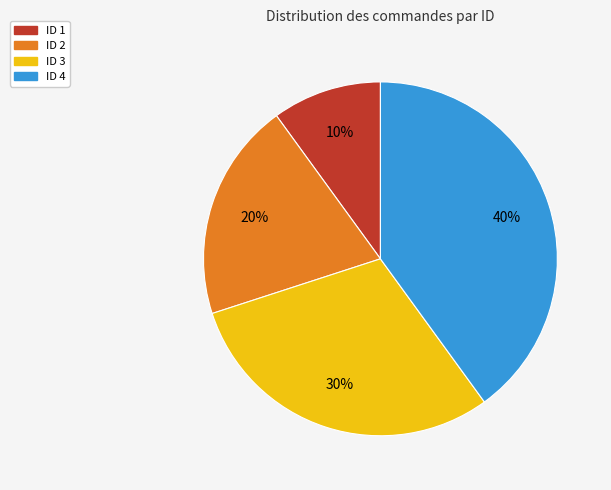

Does any single category account for the majority?

No